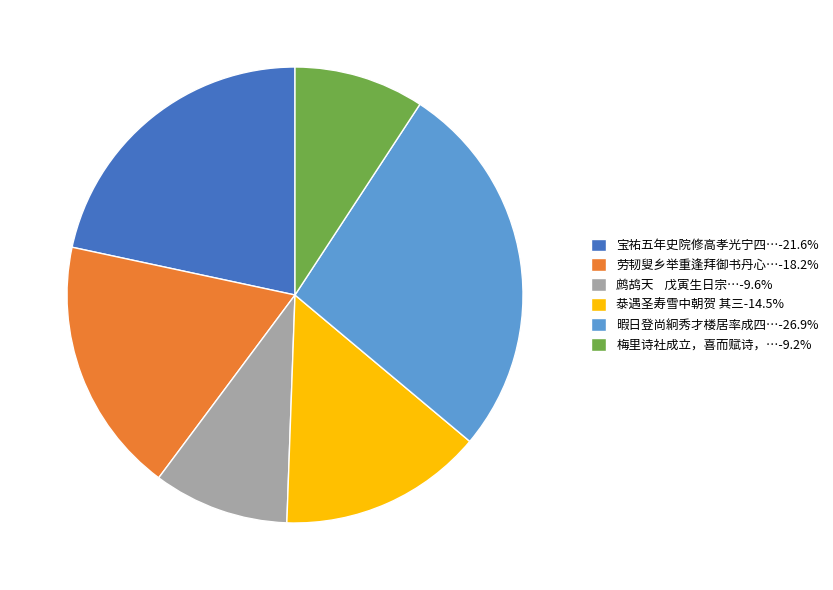

What is the ratio of the value at 劳韧叟乡举重逢拜御书丹心…-18.2% to the value at 宝祐五年史院修高孝光宁四…-21.6%?

0.8